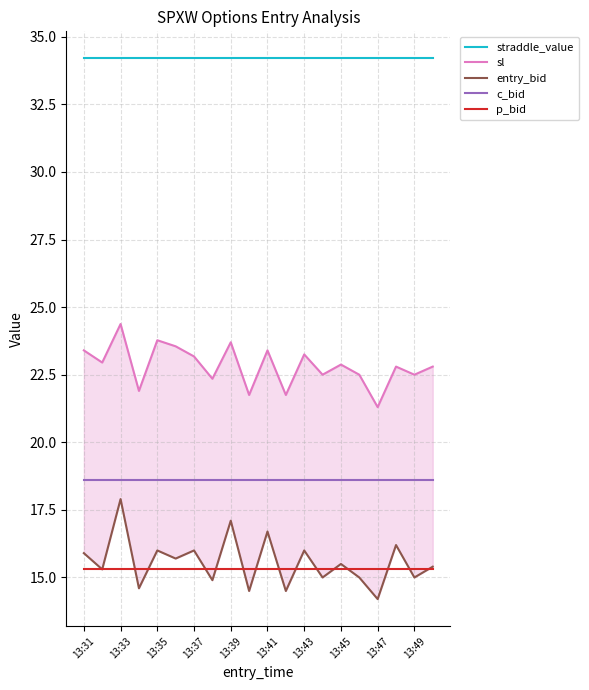

What is the maximum value for p_bid?

15.3